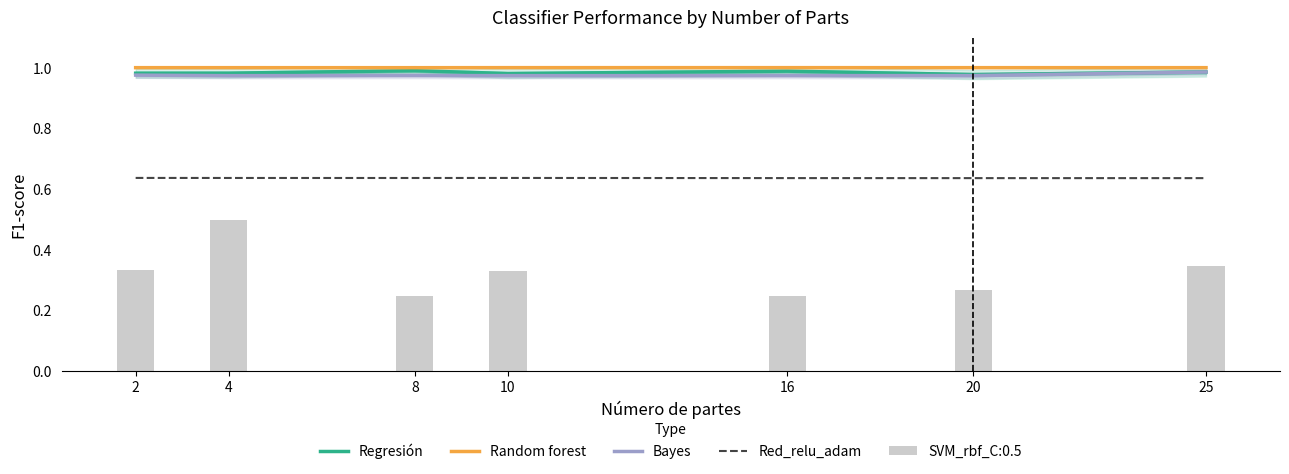

What is the greatest value displayed?

1.0